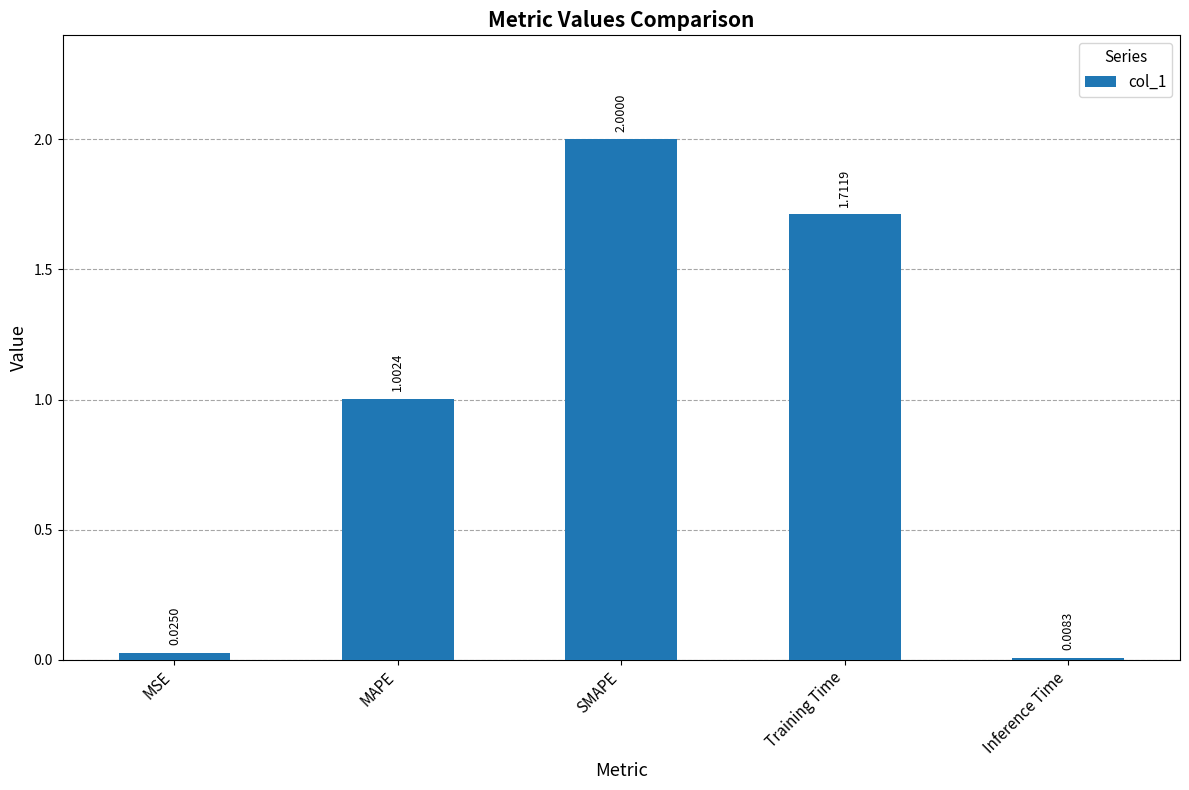

The chart shows a value of 3.1 at Training Time. True or false?

False